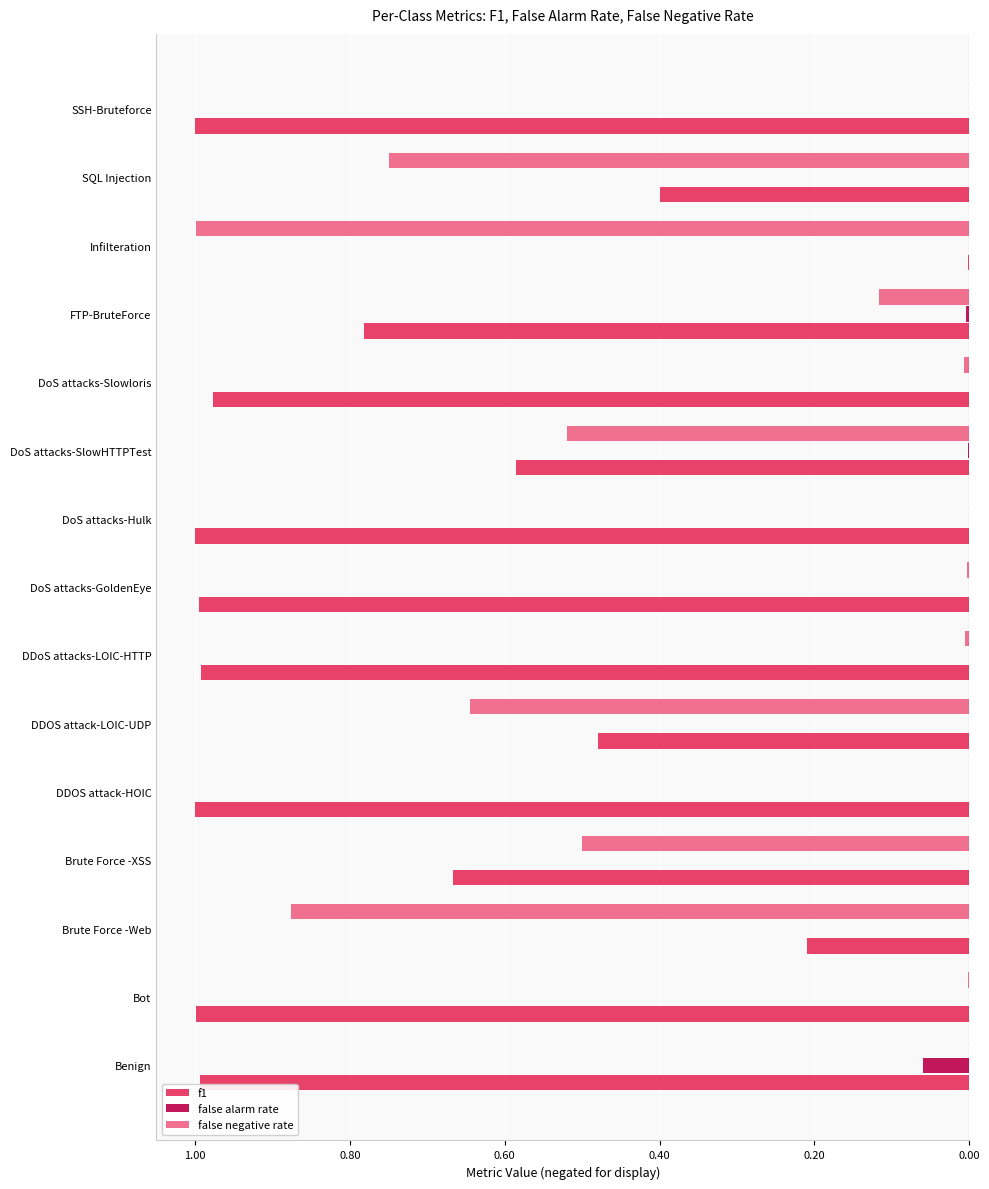

What is the smallest value displayed?

-1.0